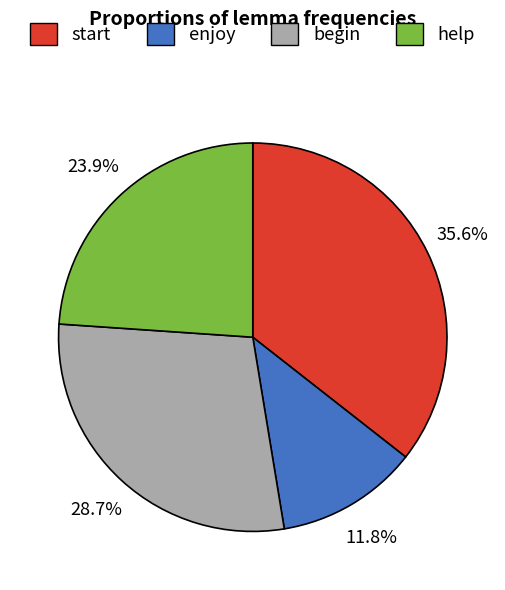

What is the total percentage of start and begin?

64.3%